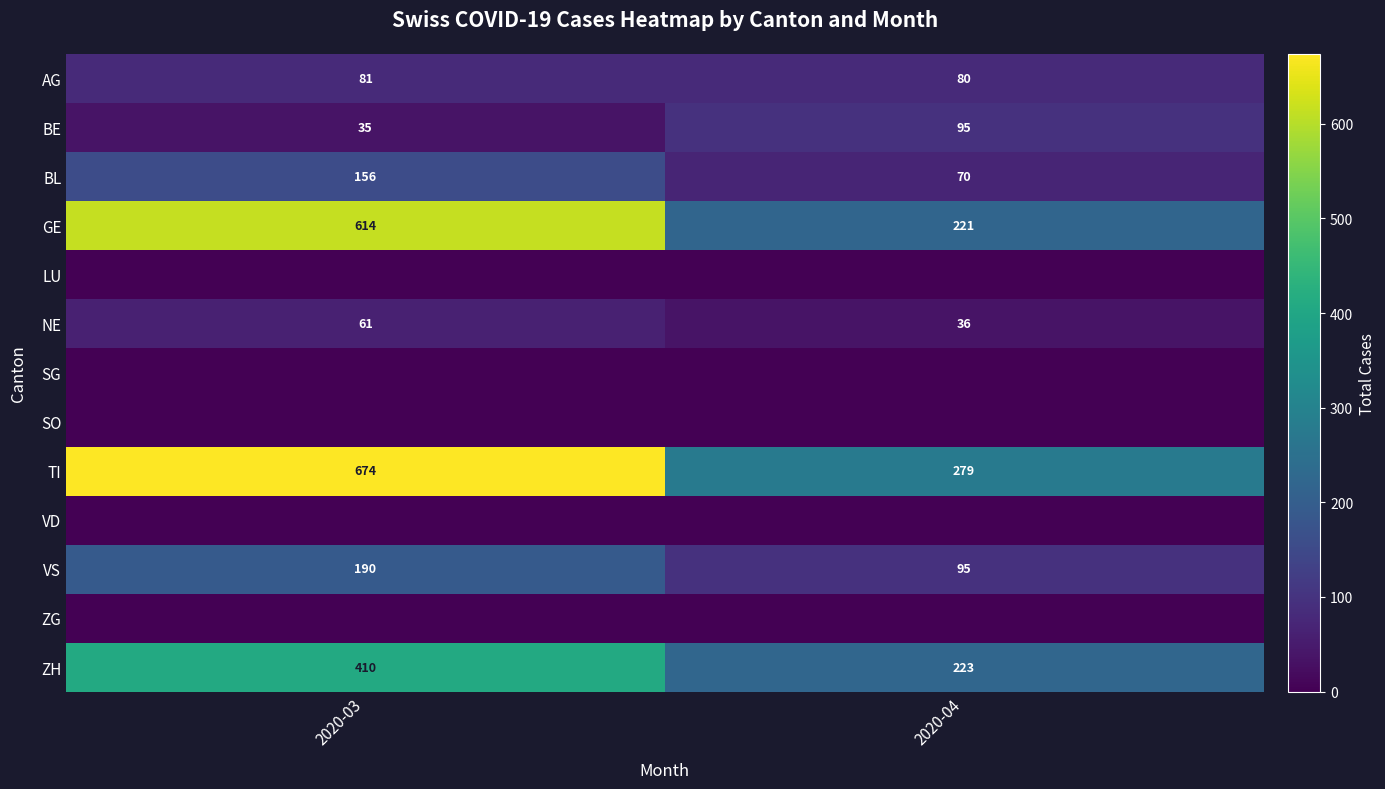

What is the total value across all series at 2020-04?

1099